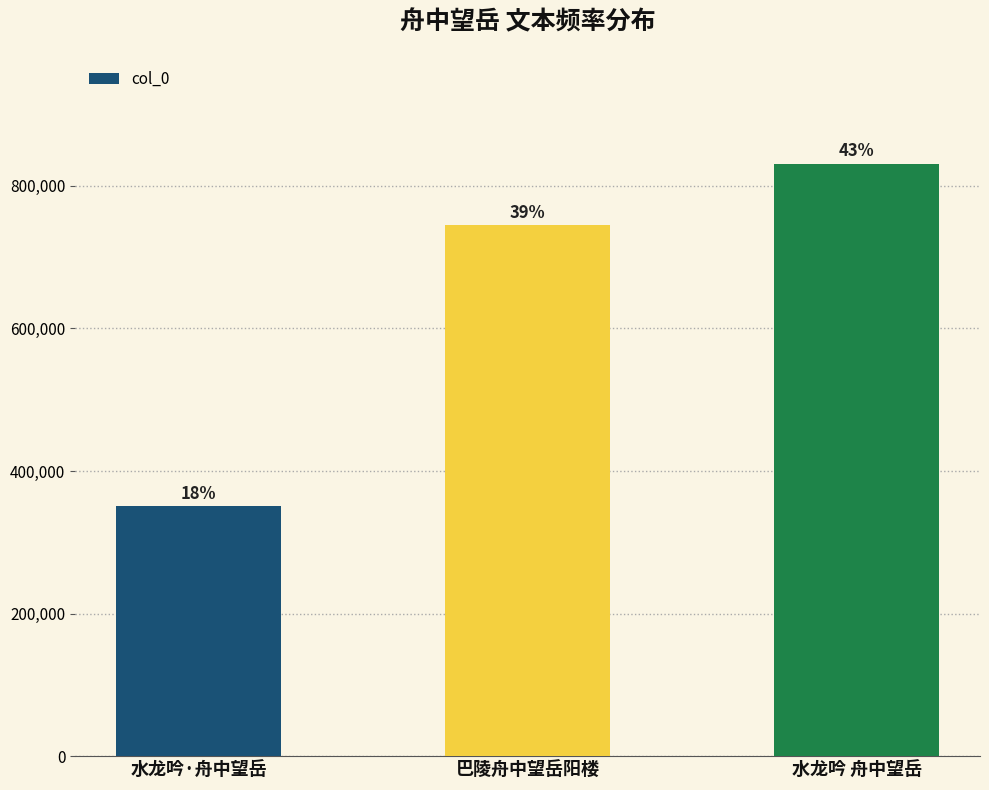

Are the bars horizontal?

No